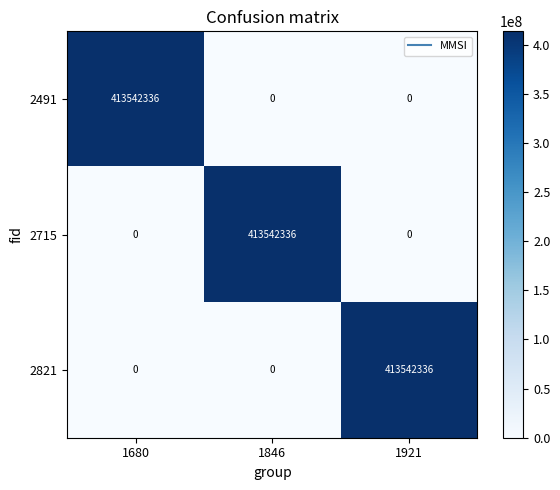

How many data points does each series have?

3